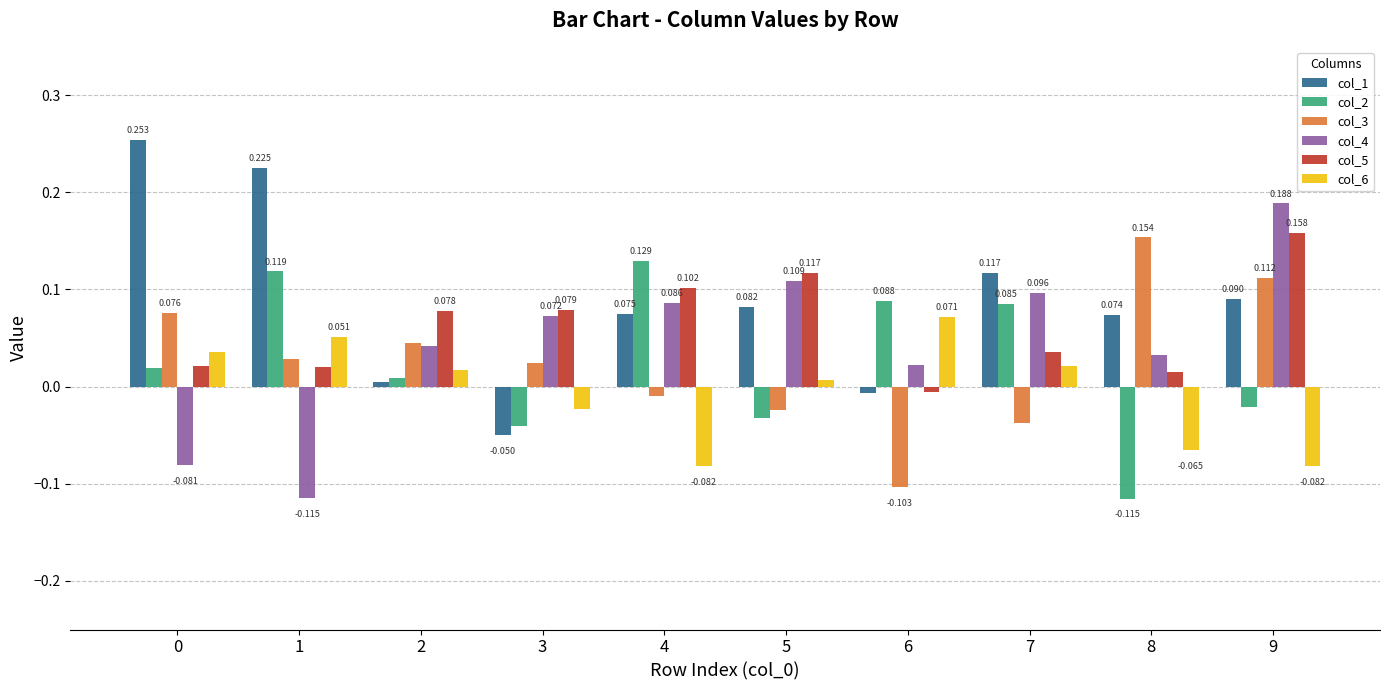

The value of col_4 at 0 is -0.0. True or false?

False